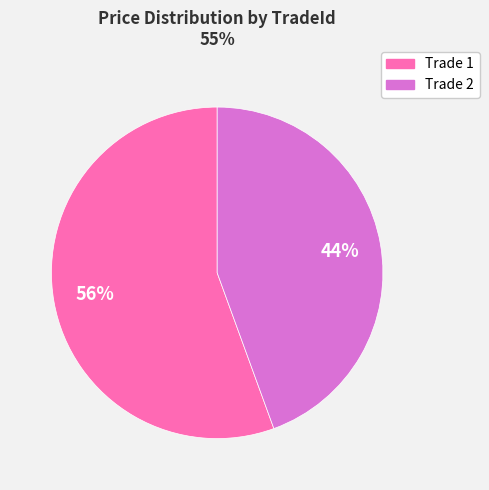

Which category has the smallest portion of the pie?

Trade 2